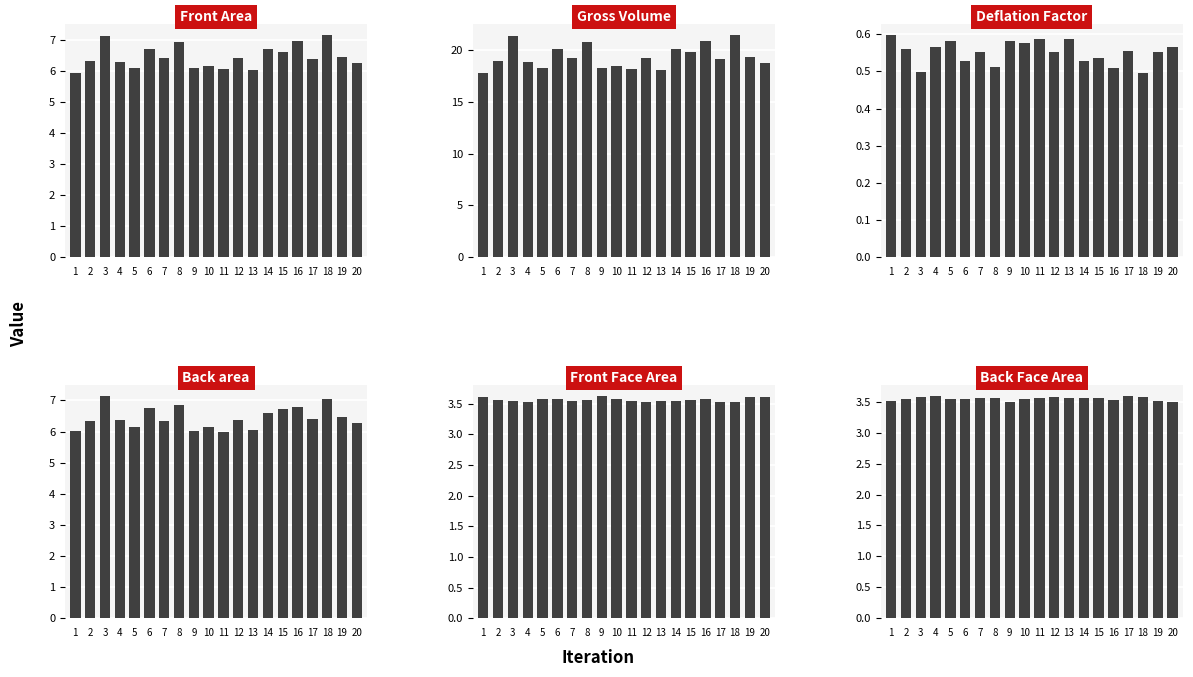

Is it true that Back Face Area equals 3.5 at 19?

True